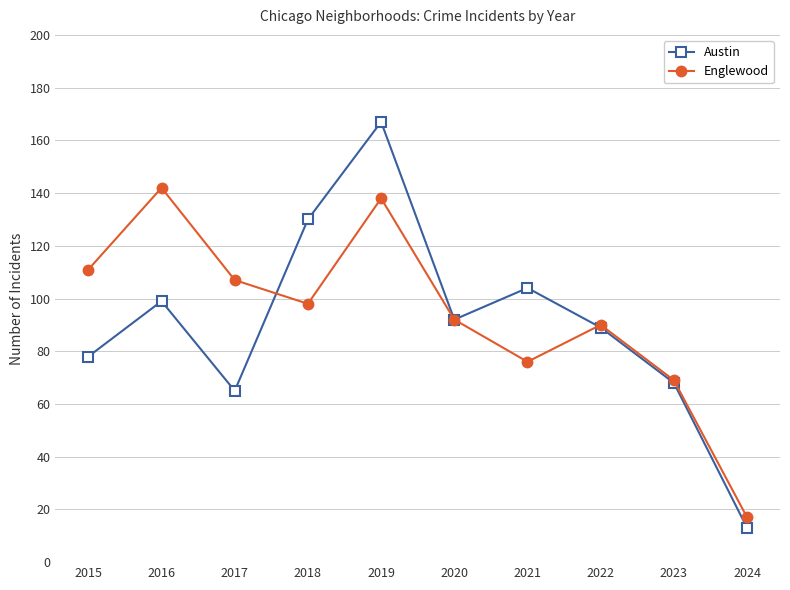

True or false: Austin has more than 1 points higher than both neighbors.

True